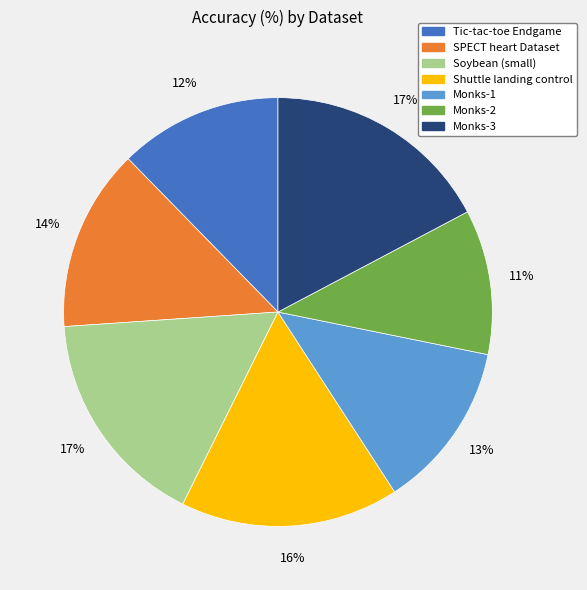

Approximately how many times larger is the value at Monks-2 compared to Tic-tac-toe Endgame?

0.9